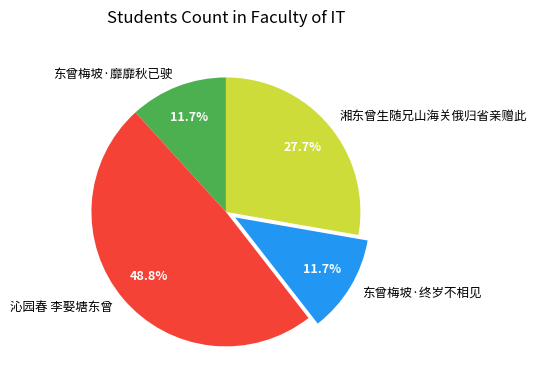

Combined, do 湘东曾生随兄山海关俄归省亲赠此 and 东曾梅坡·终岁不相见 account for over 50%?

No